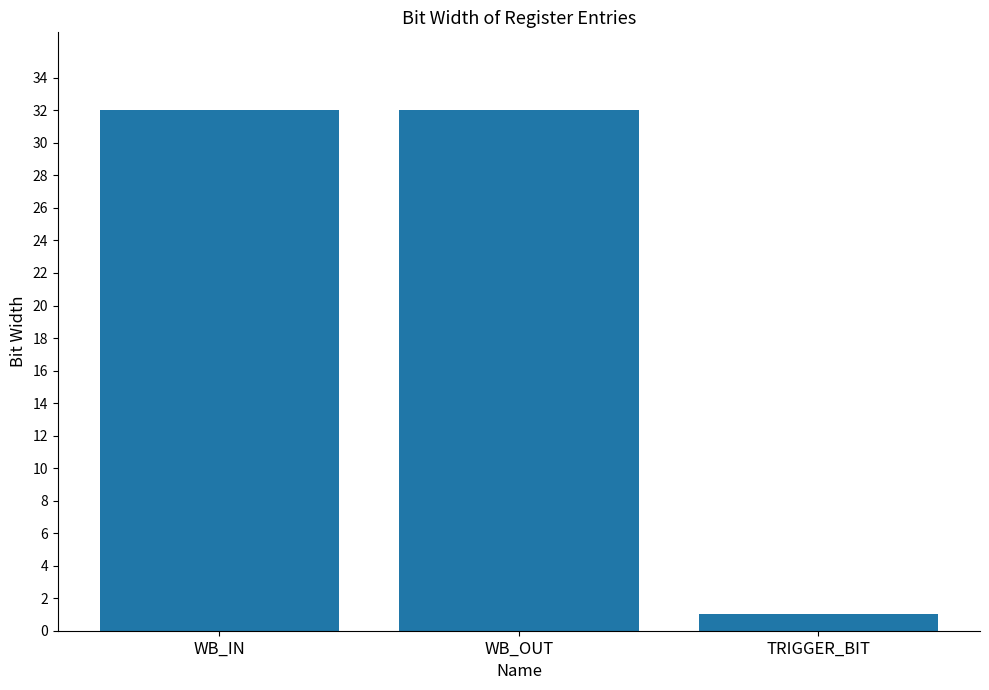

Reading left to right, list all the values displayed in this chart.

32	32	1